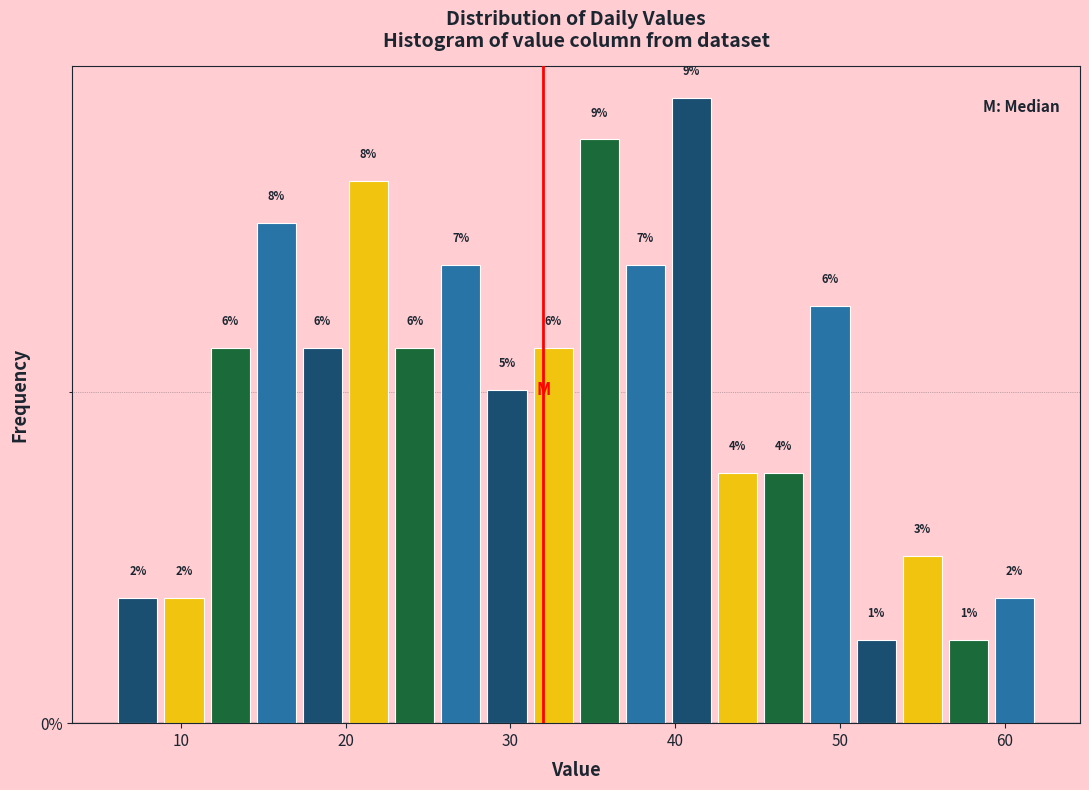

Read against the x-axis, roughly where is the centre of the tallest bar?

41